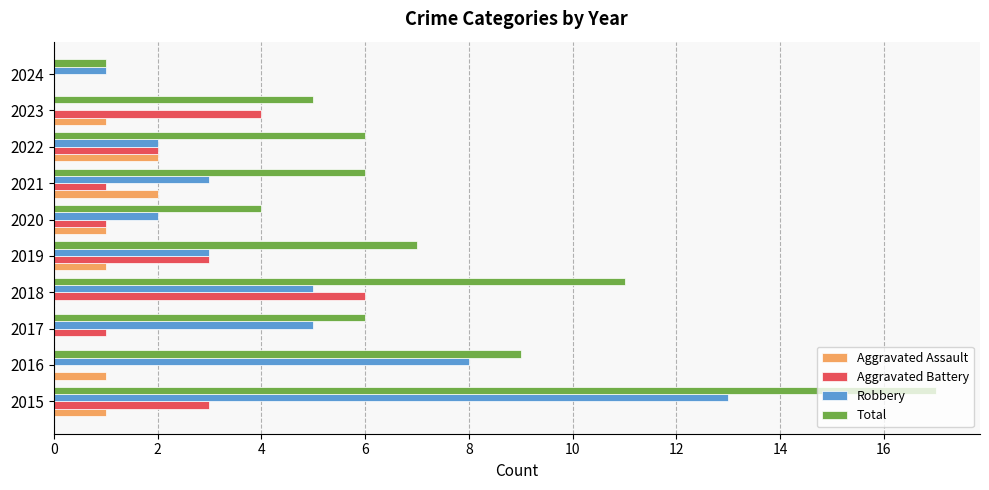

Which category has the highest value in the Robbery series?

2015